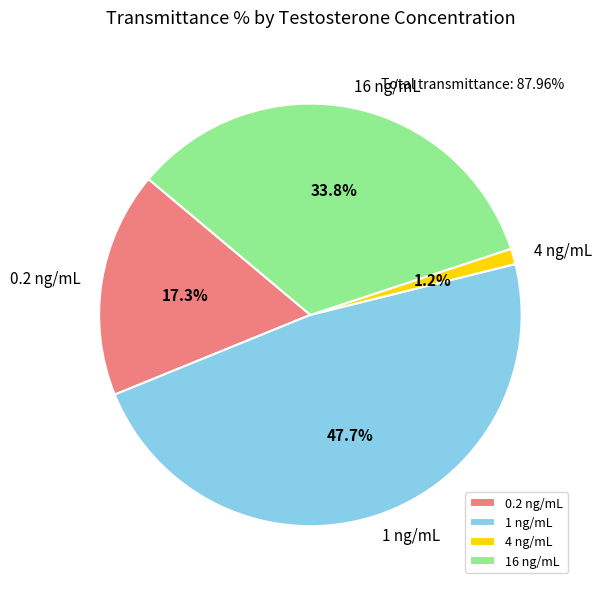

Rank the categories by value from lowest to highest.

4 ng/mL, 0.2 ng/mL, 16 ng/mL, 1 ng/mL